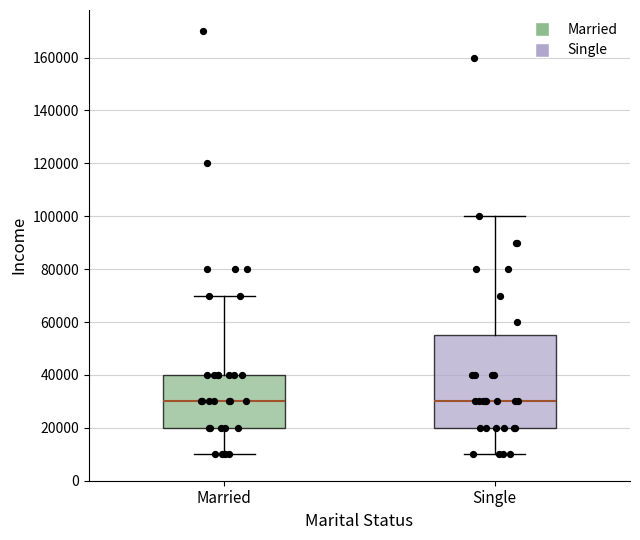

Reading left to right, transcribe this box plot: for each box, give where its median line is, the range the box spans, and where its two whiskers end, as read against the y-axis. The values are not printed on the chart, so give them approximately, as read against the axis.

Married: median 30000, box 20000 to 40000, whiskers 10000 to 70000
Single: median 30000, box 20000 to 56000, whiskers 10000 to 100000